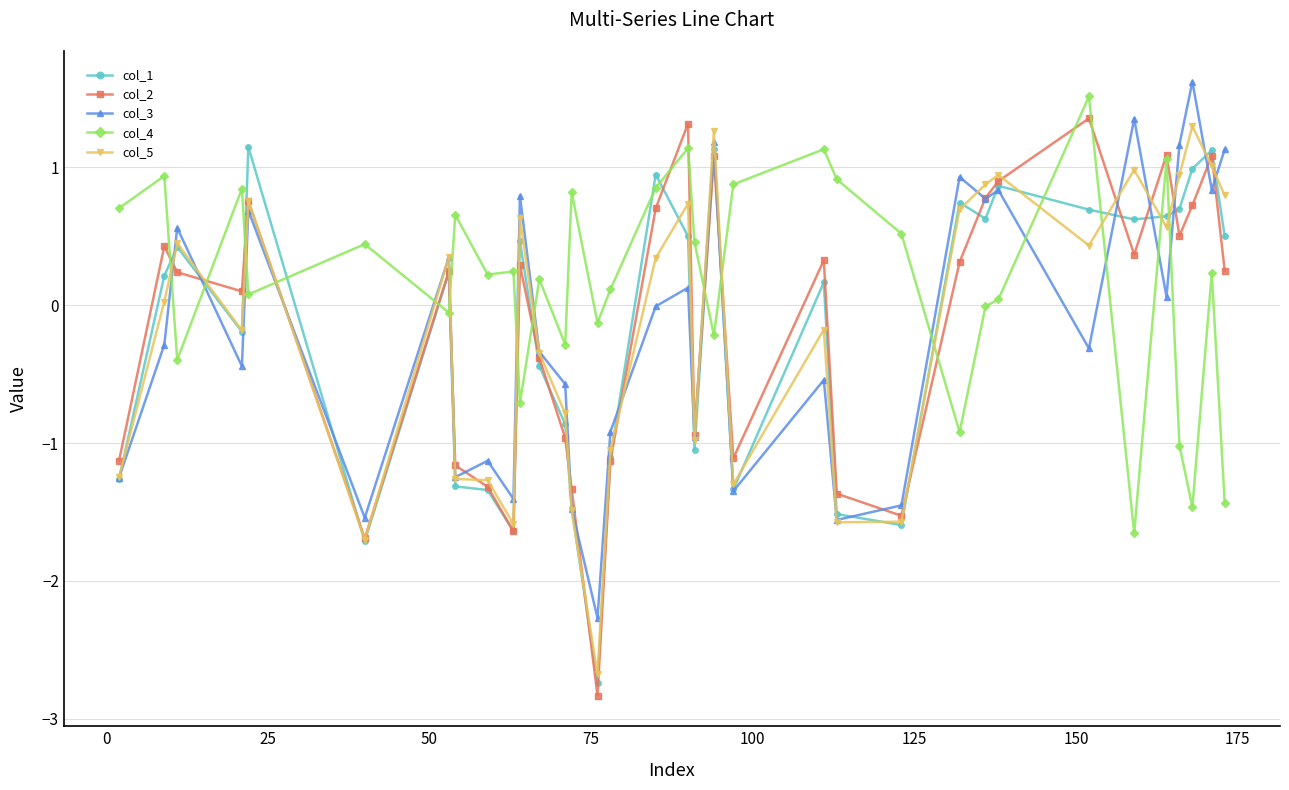

In col_2, how many points are lower than both neighbors (excluding endpoints)?

9